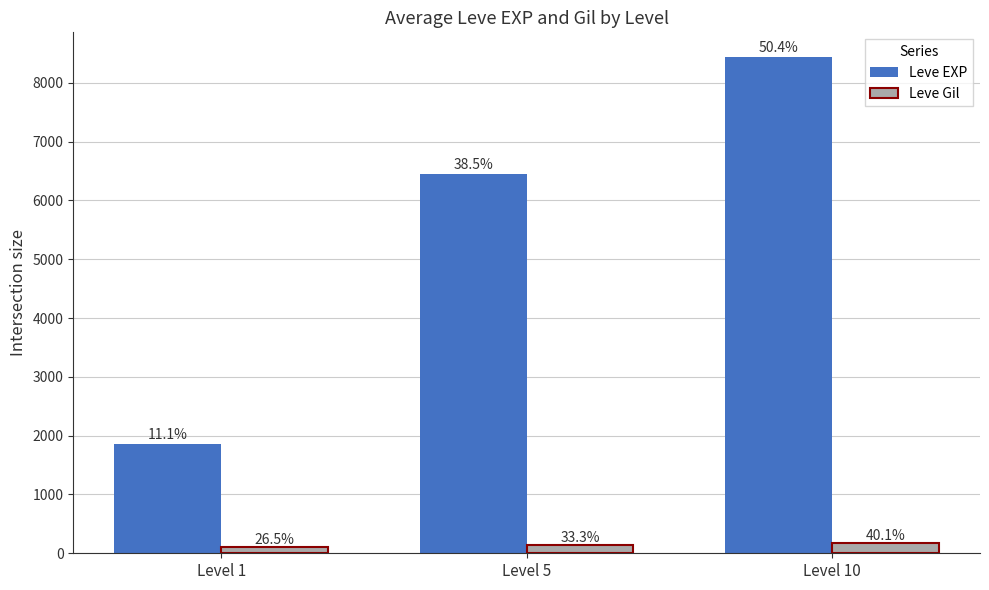

What are all the series names shown in the legend?

Leve EXP, Leve Gil